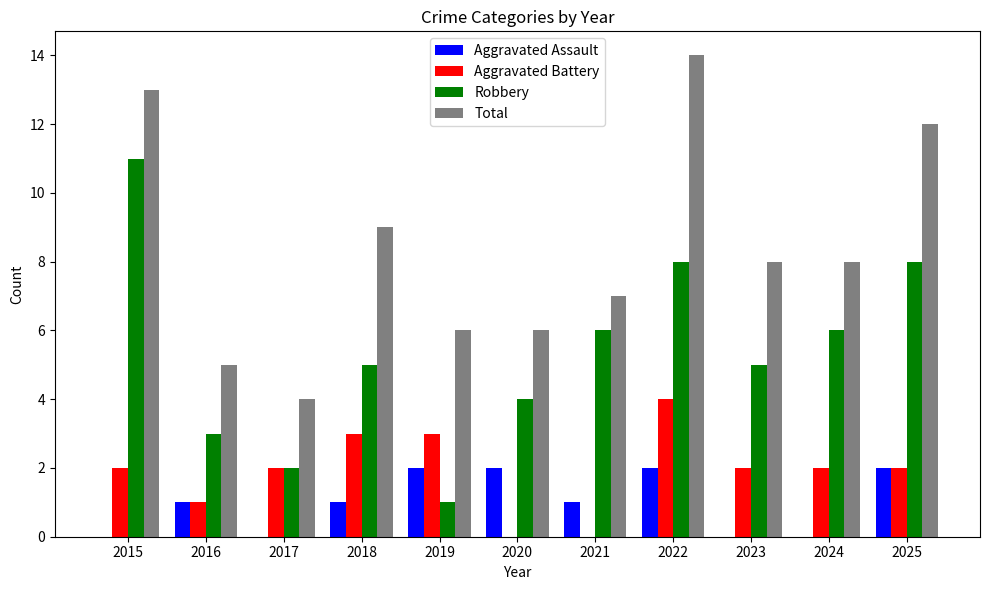

Where is Total nearest to the value 9?

2018